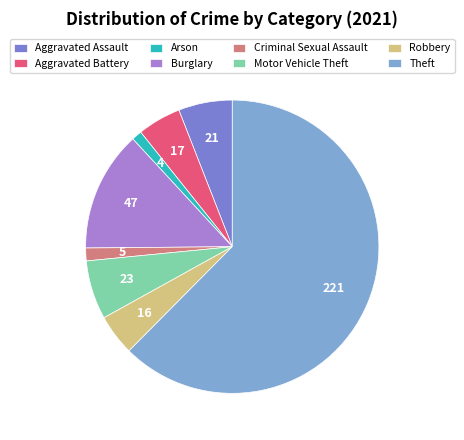

Is there any slice that represents more than half of the pie?

Yes